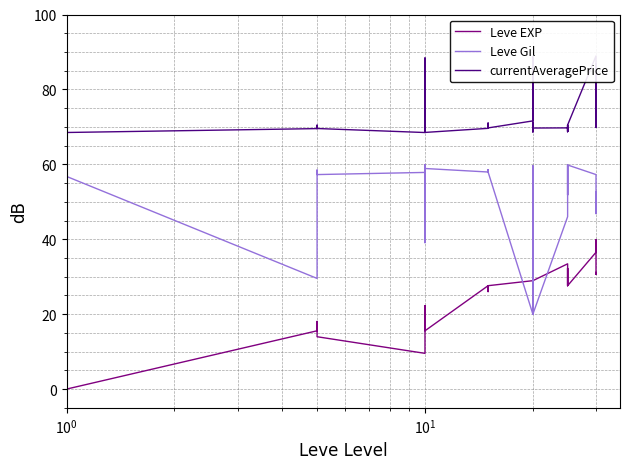

Rank the series by their maximum value, from lowest to highest.

Leve EXP, Leve Gil, currentAveragePrice